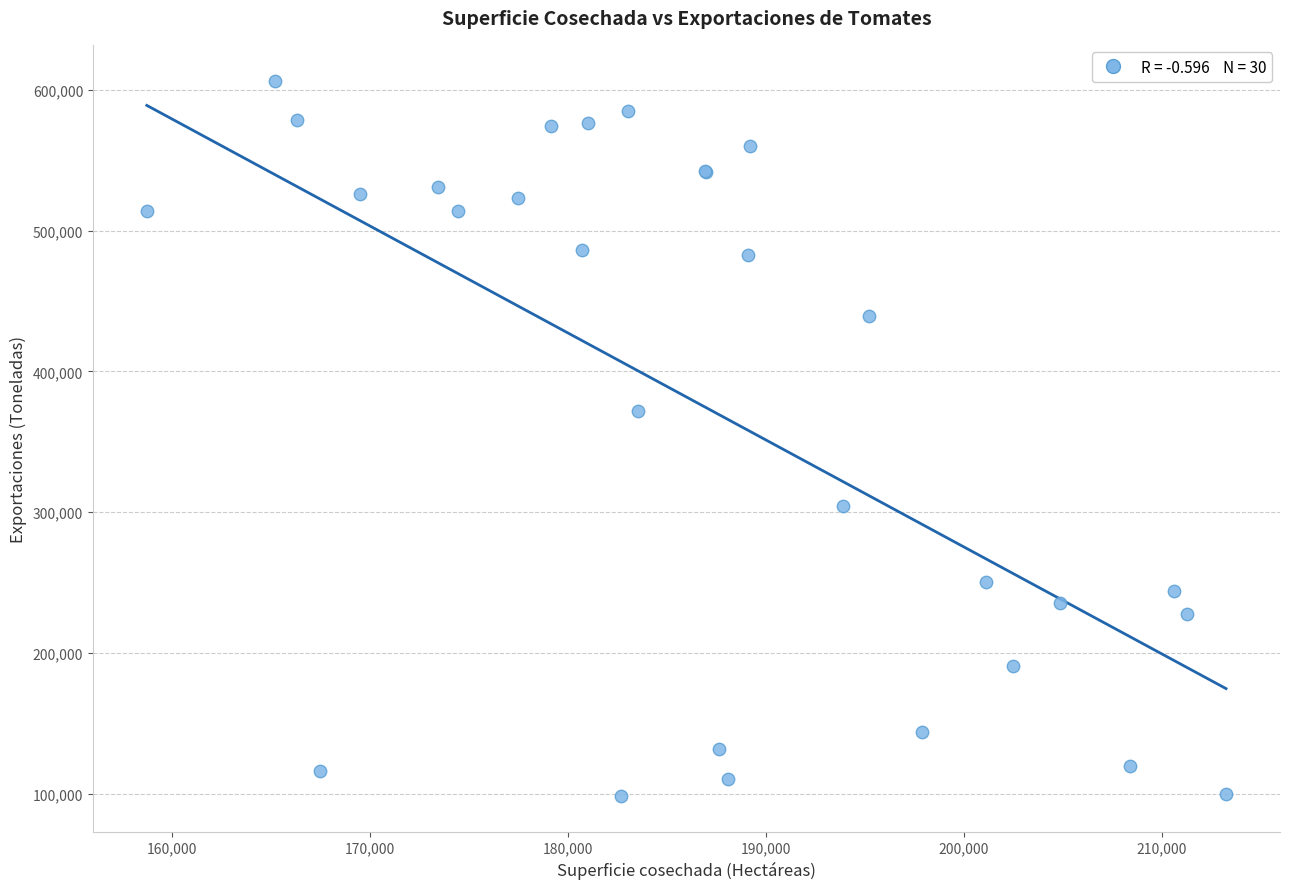

What Y value in the scatter plot is closest to 352555?

372094.0